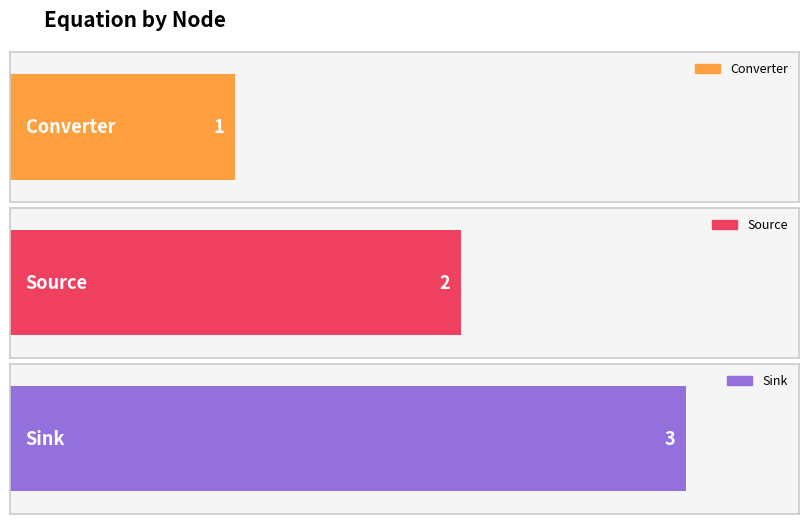

List the labels in order of value, smallest first.

Converter, Source, Sink